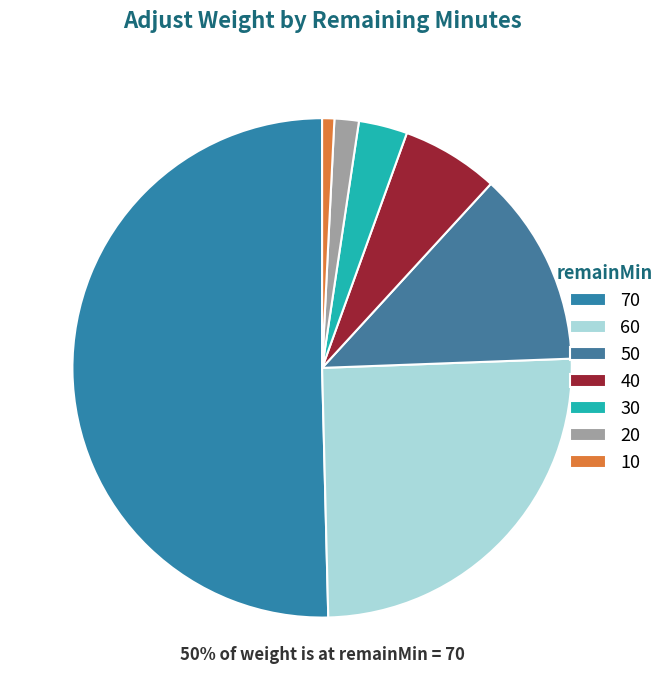

Count the number of slices in the pie.

7